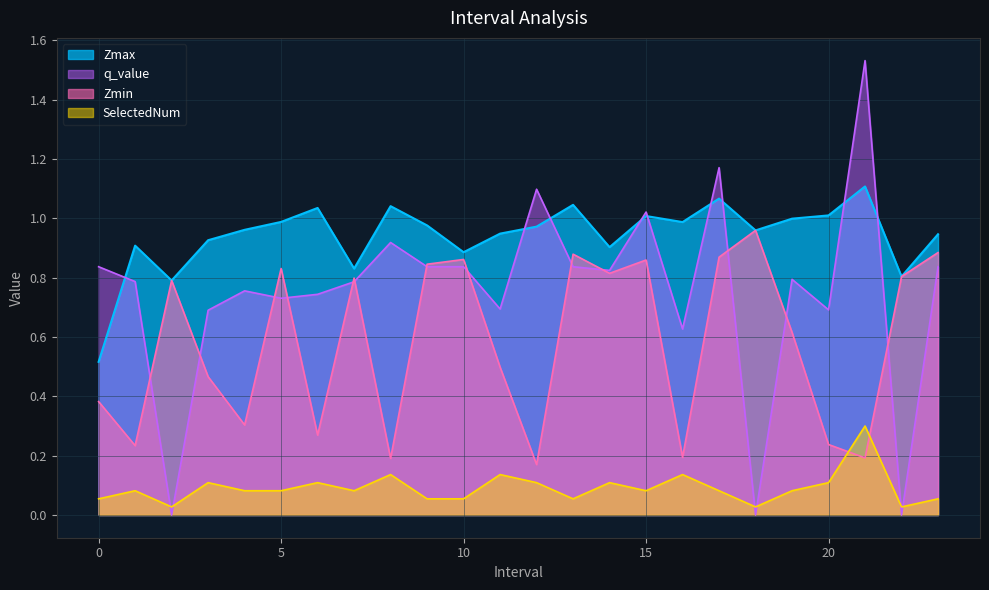

What is the value of the Zmax point at the 7th from the left?

1.0